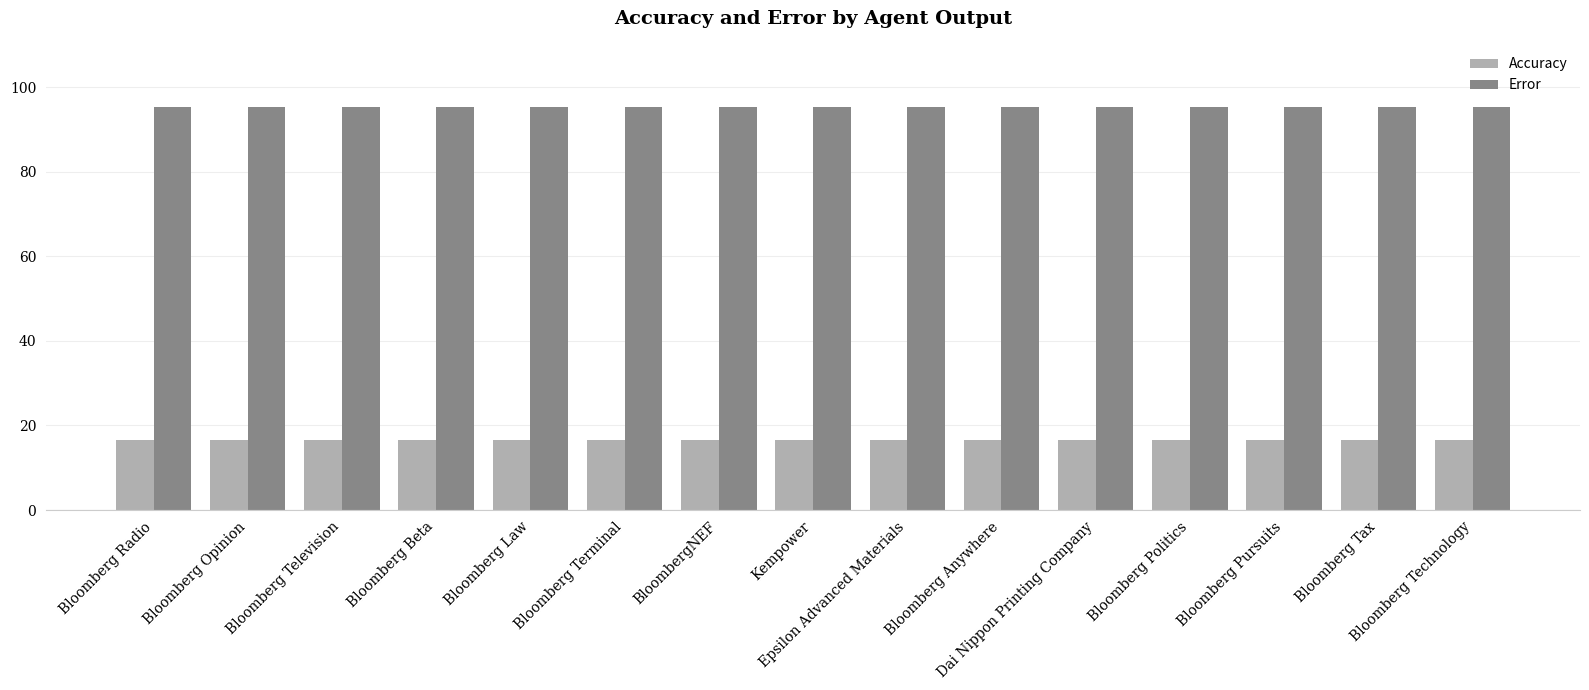

The value of Accuracy at Bloomberg Opinion is 16.7. True or false?

True